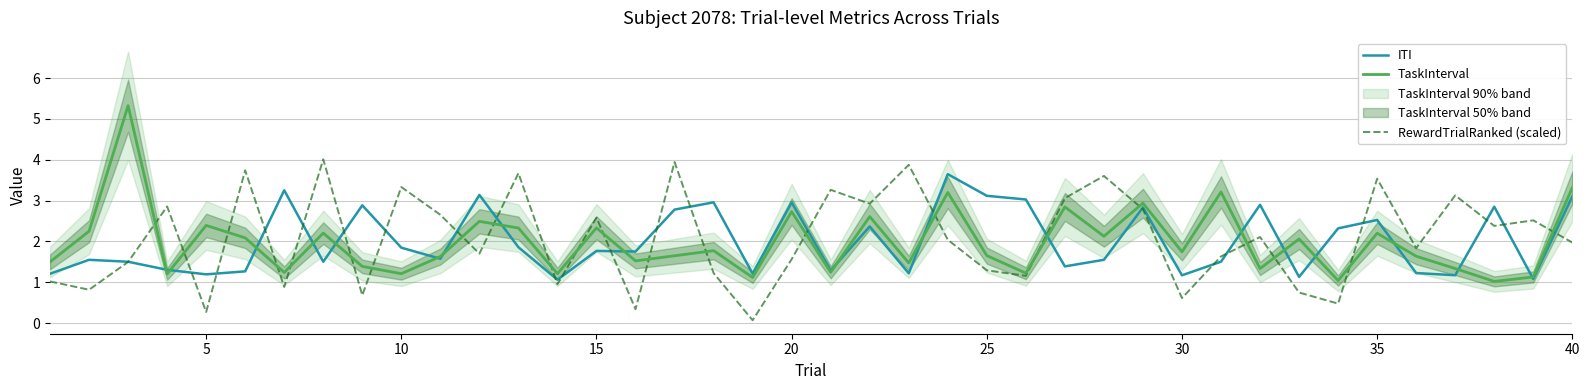

What are all the series names shown in the legend?

ITI, TaskInterval, RewardTrialRanked (scaled)